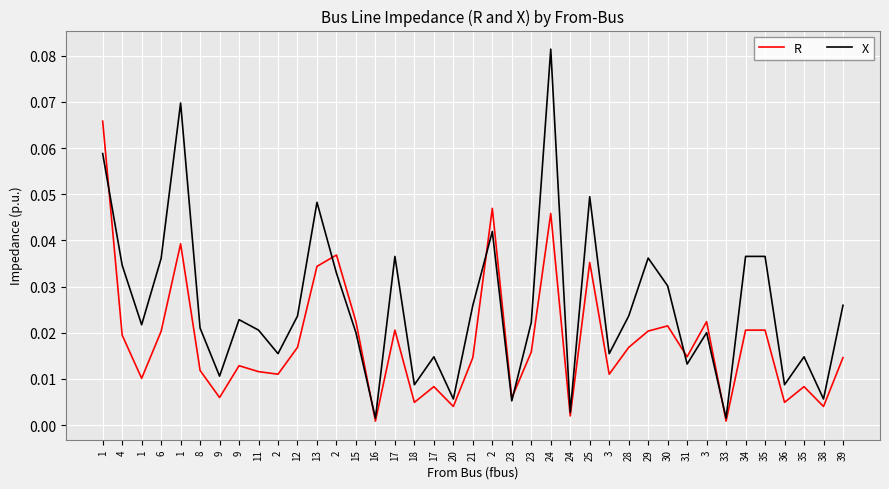

Does the chart have visible grid lines?

Yes